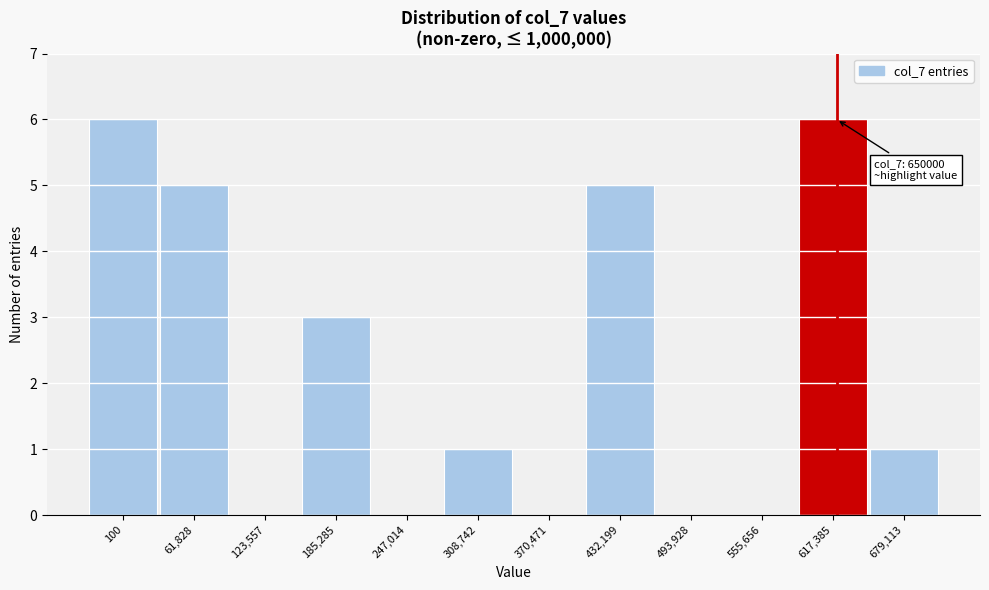

Reading right to left, list all the values displayed in this chart.

679,113=1	617,385=6	555,656=0	493,928=0	432,199=5	370,471=0	308,742=1	247,014=0	185,285=3	123,557=0	61,828=5	100=6